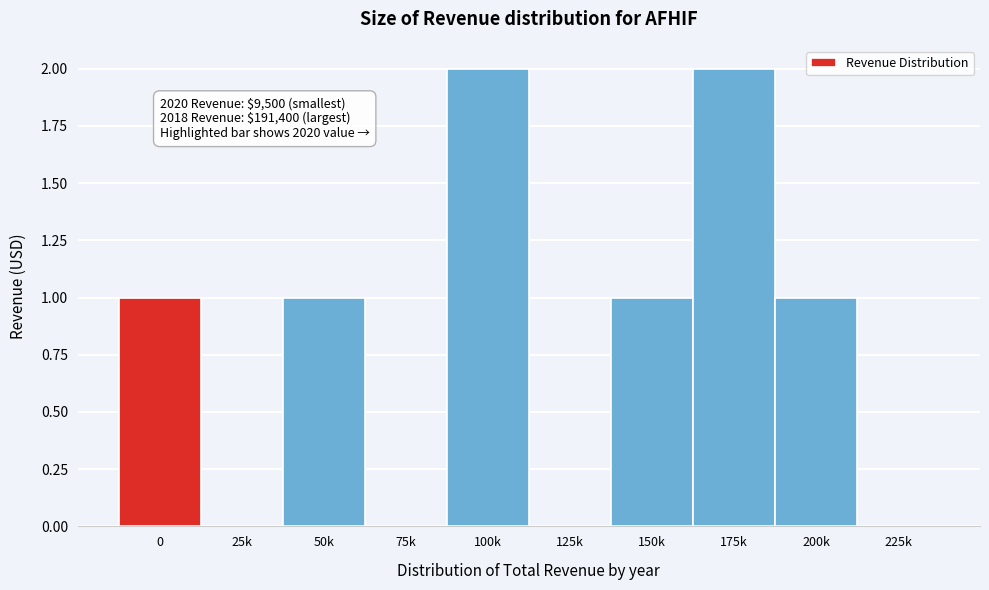

Reading left to right, list all the values displayed in this chart.

0=1	25k=0	50k=1	75k=0	100k=2	125k=0	150k=1	175k=2	200k=1	225k=0